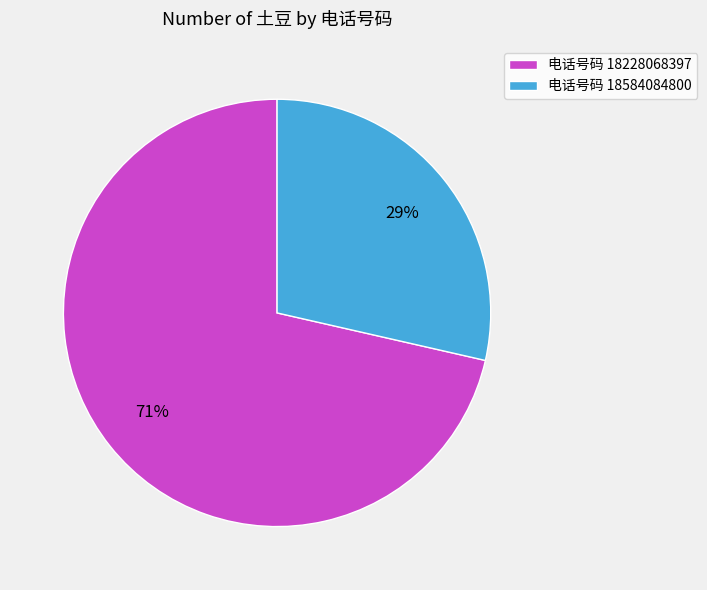

Between 电话号码 18228068397 and 电话号码 18584084800, which is larger?

电话号码 18228068397